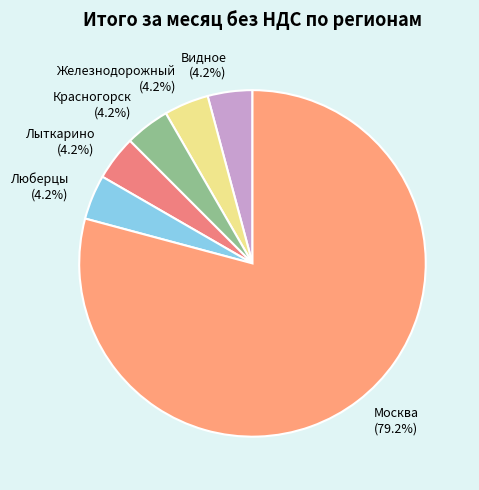

Is there any slice that represents more than half of the pie?

Yes